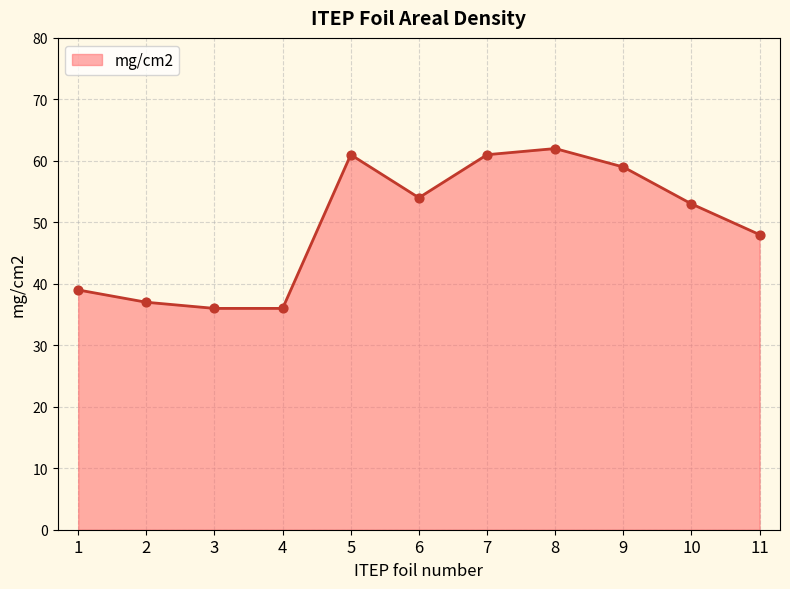

What is the ratio of the value at 8 to the value at 11?

1.3